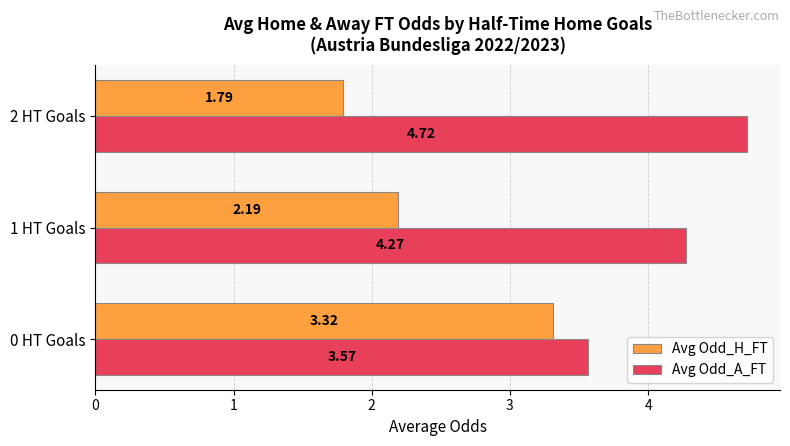

Which series has the widest spread of values?

Avg Odd_H_FT